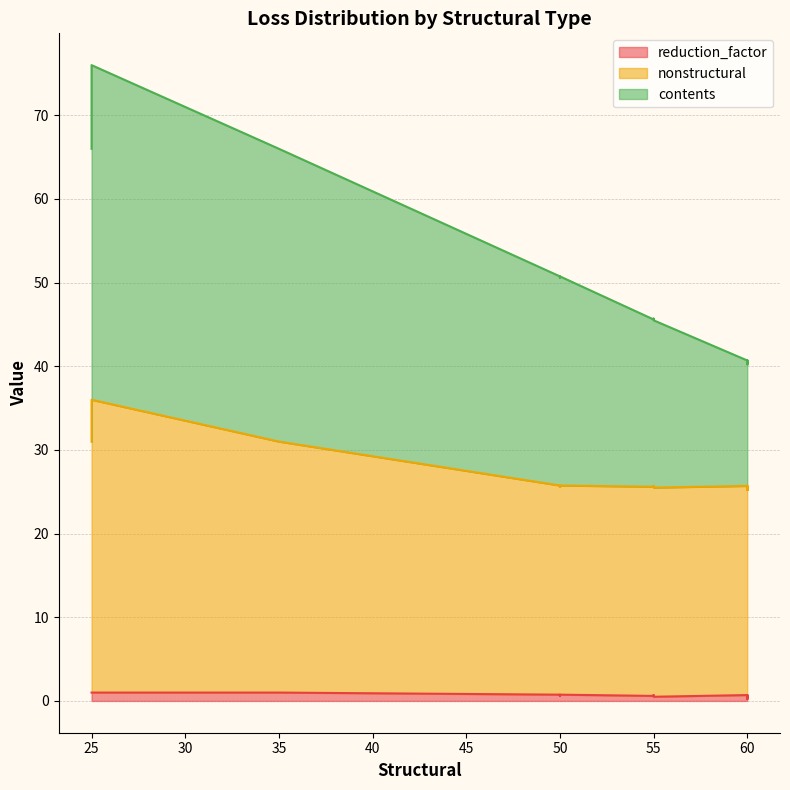

At which label does reduction_factor reach its peak?

25